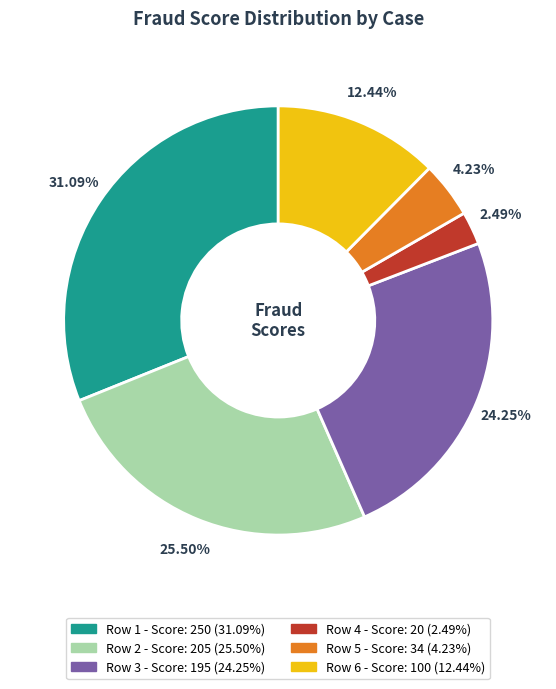

Is there any slice that represents more than half of the pie?

No